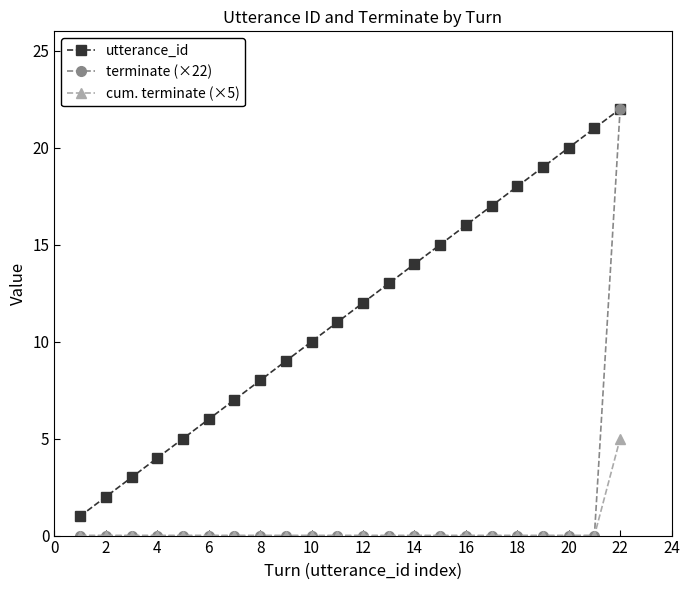

What is the average value of the terminate (×22) series?

1